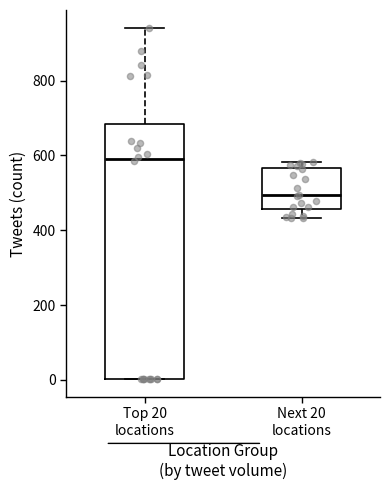

Reading left to right, read every box against the y-axis: the position of its median line, the range the box covers, and the ends of its whiskers. The values are not printed on the chart, so give them approximately, as read against the axis.

Top 20 locations: median 580, box 0 to 680, whiskers 0 to 940
Next 20 locations: median 500, box 460 to 560, whiskers 440 to 580